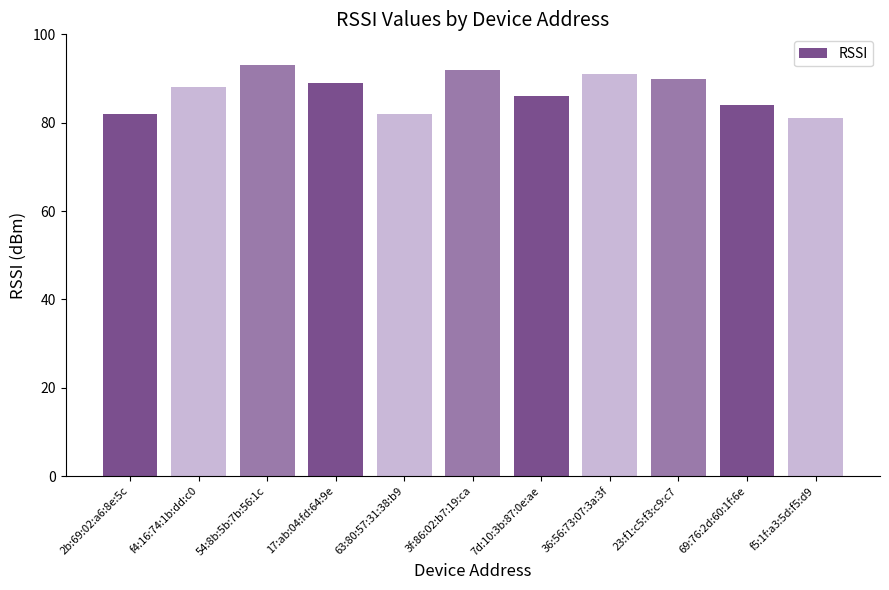

Count the number of categories in the chart.

11